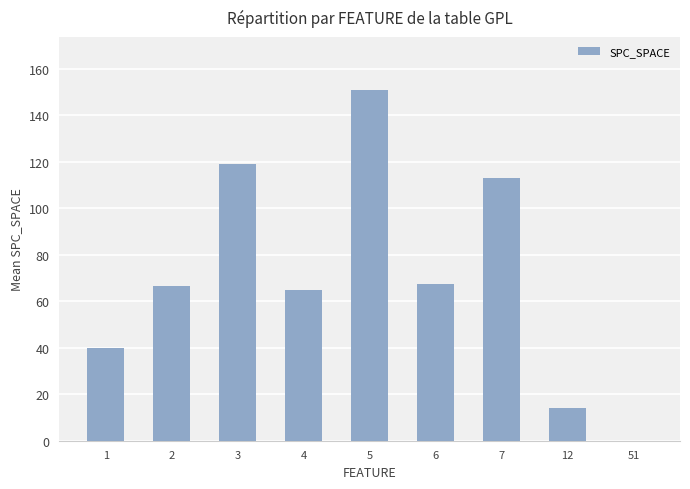

How many data points are above 66?

5